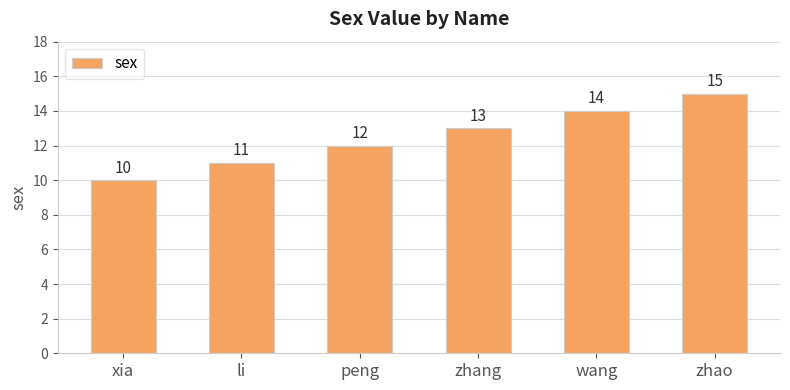

What is the value of the 3rd bar from the left?

12